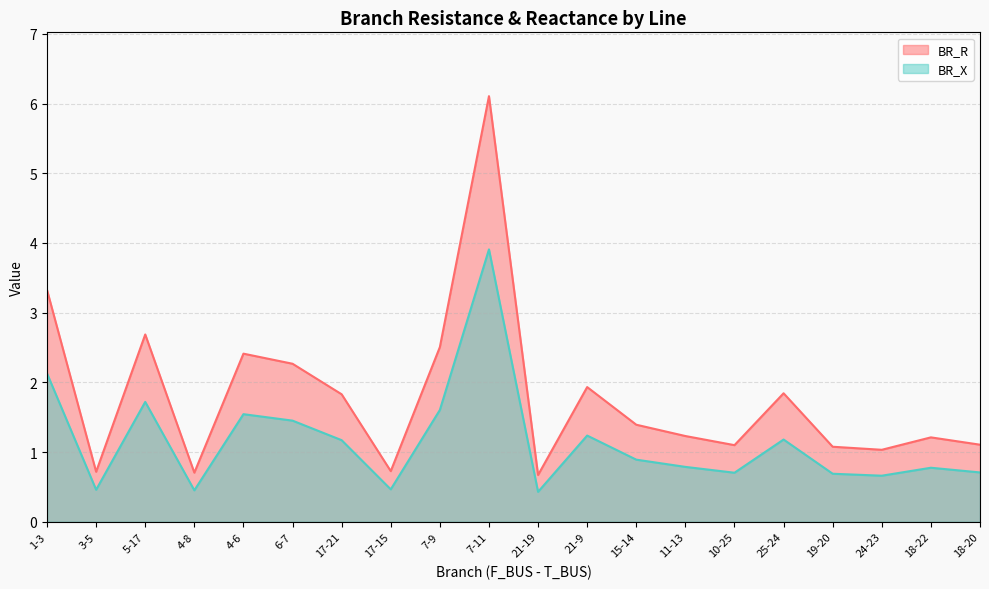

In BR_X, how many points are higher than both neighbors (excluding endpoints)?

6